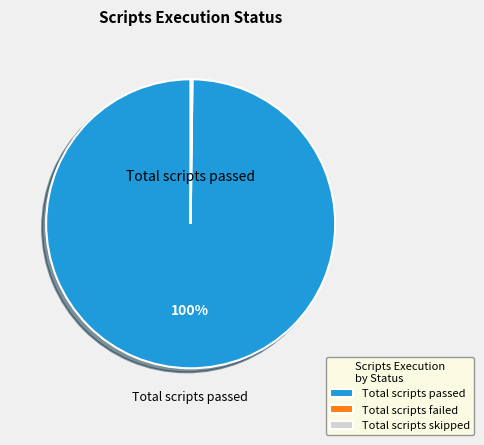

Which category has the biggest portion of the pie?

Total scripts passed